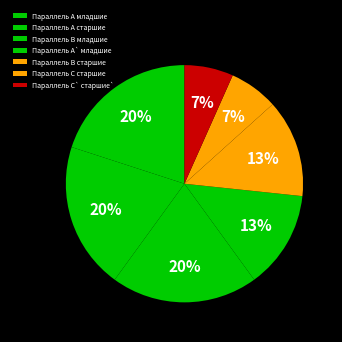

Count the number of slices in the pie.

7